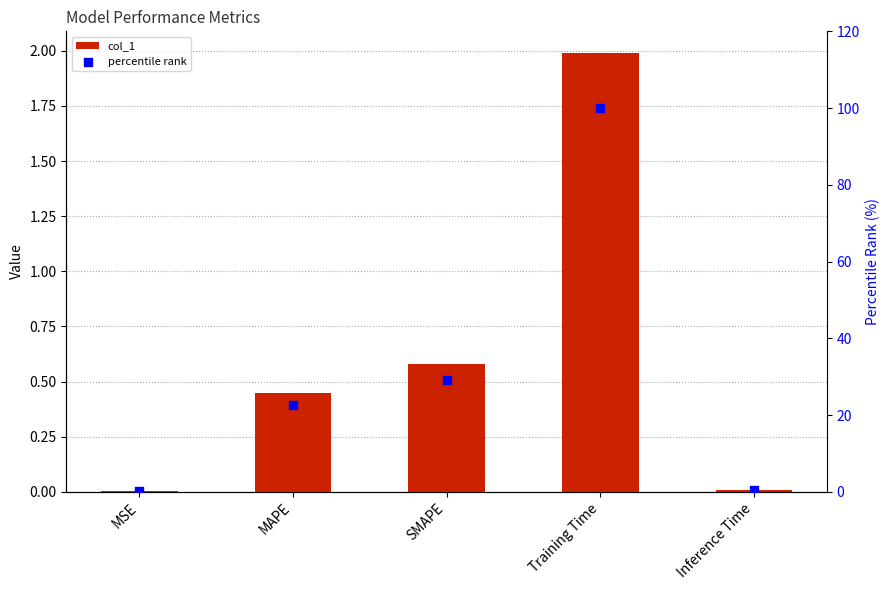

What is the total value across all series at SMAPE?

29.8